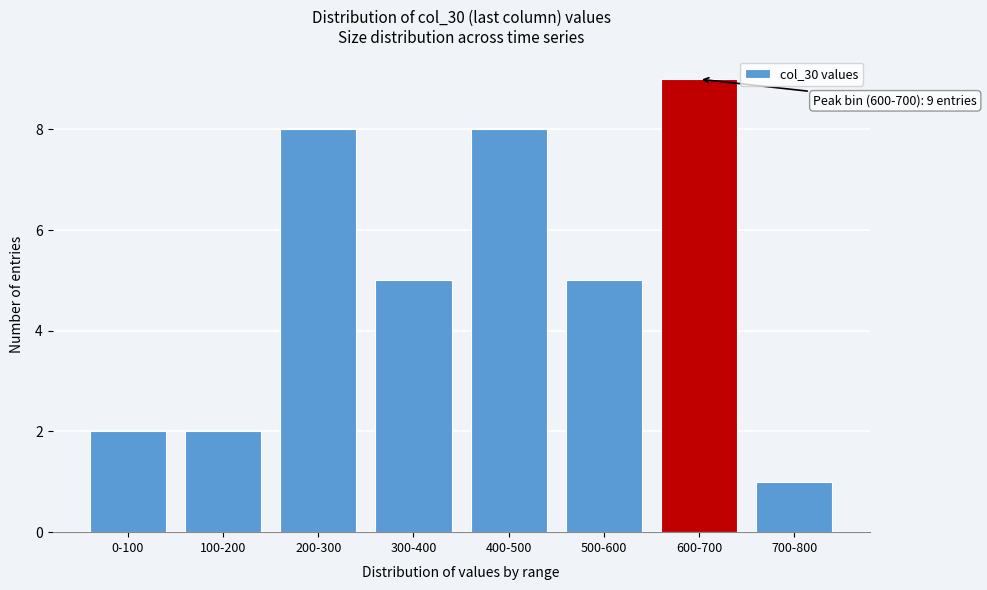

Reading left to right, list all the values displayed in this chart.

2	2	8	5	8	5	9	1